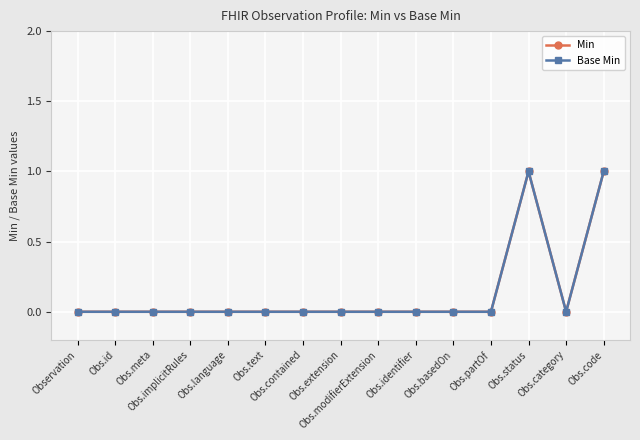

Does the chart have visible grid lines?

Yes